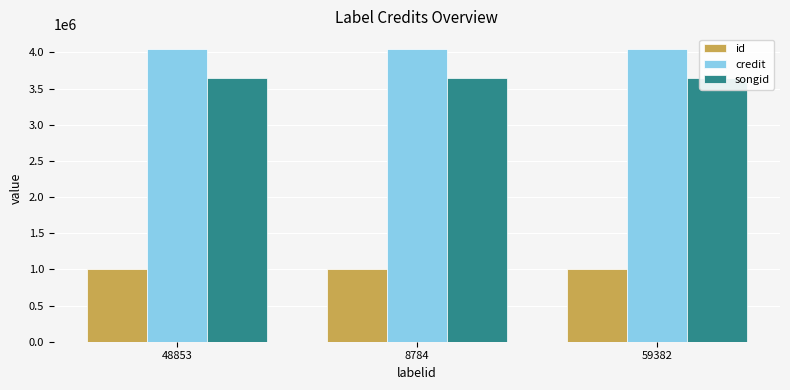

What are all the series names shown in the legend?

id, credit, songid